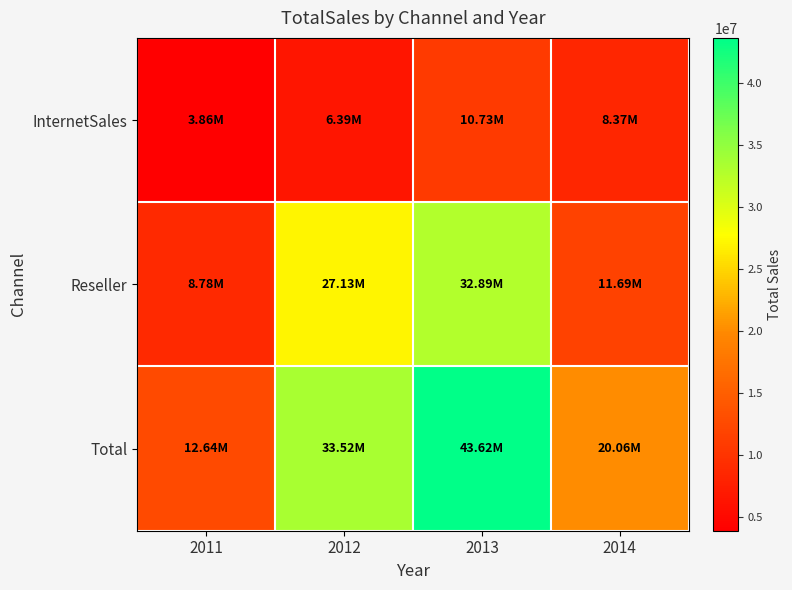

Rank the series by their maximum value, from lowest to highest.

InternetSales, Reseller, Total